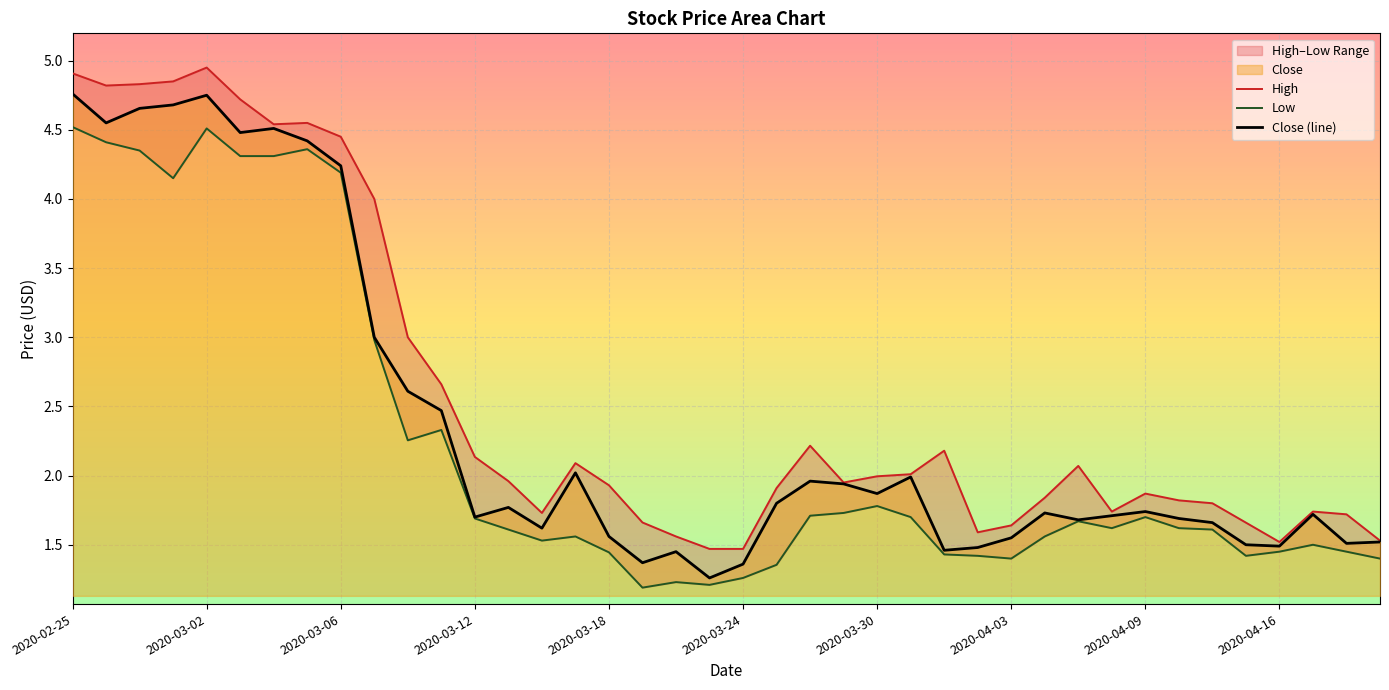

Count the number of categories in the chart.

40